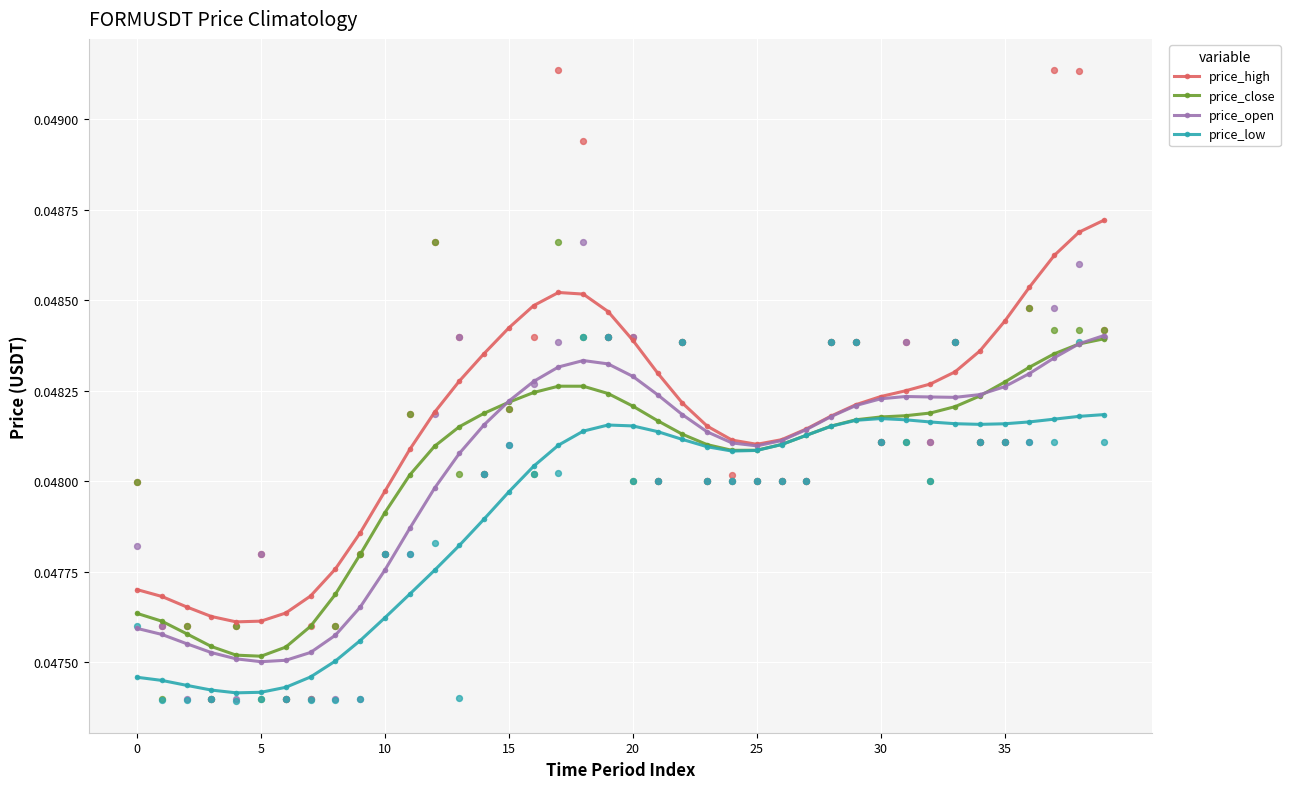

Which series contains the highest Y value?

price_high